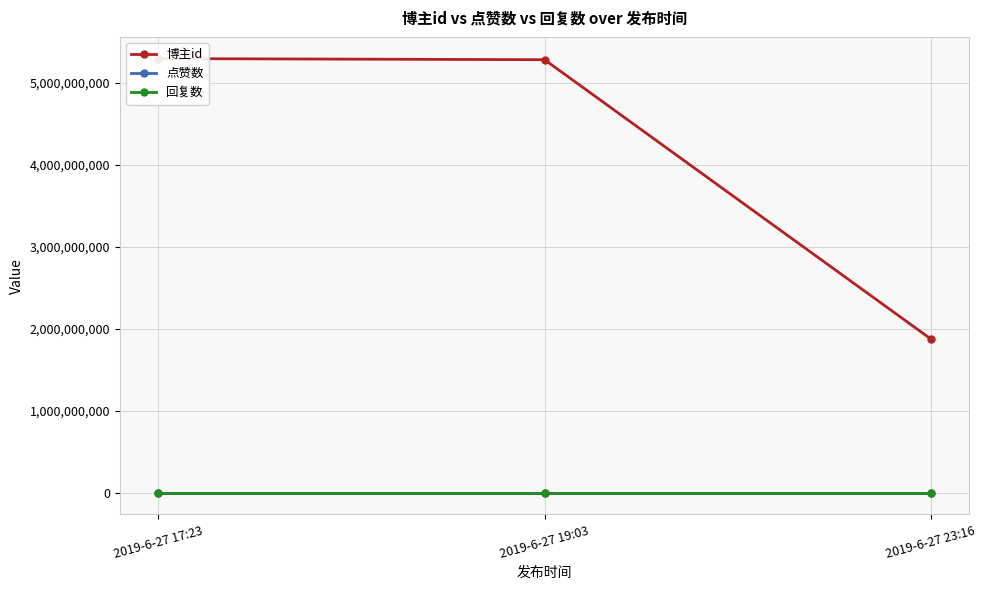

List the series in order of their peak value, lowest first.

点赞数, 回复数, 博主id